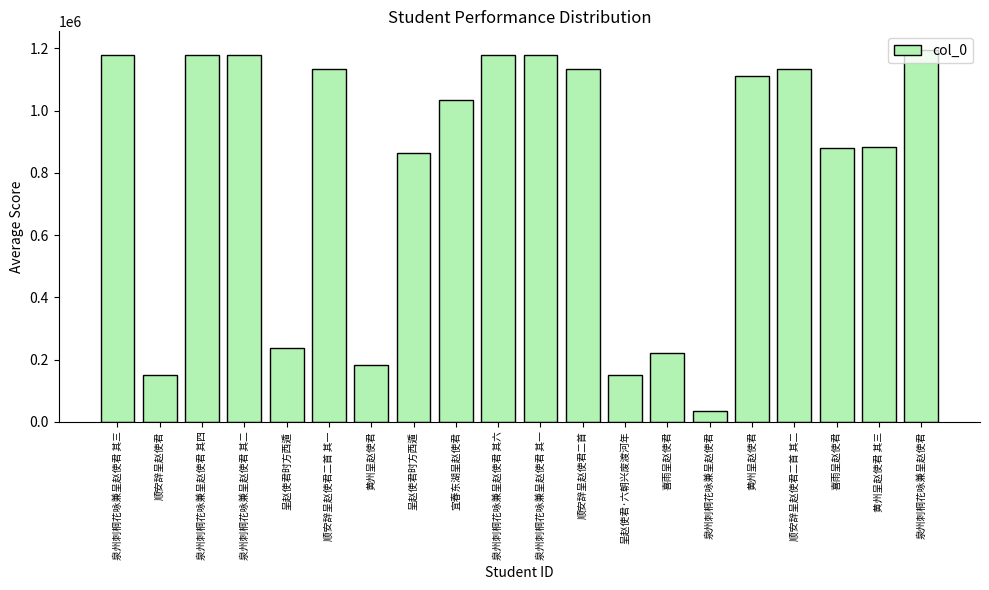

What is the average value?

811570